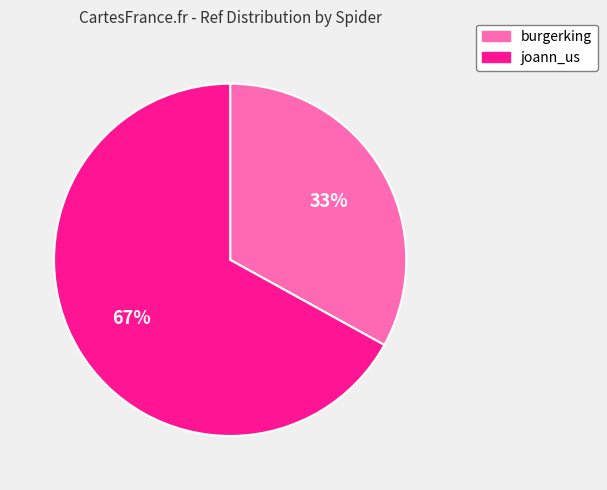

Approximately how many times larger is the value at joann_us compared to burgerking?

2.0